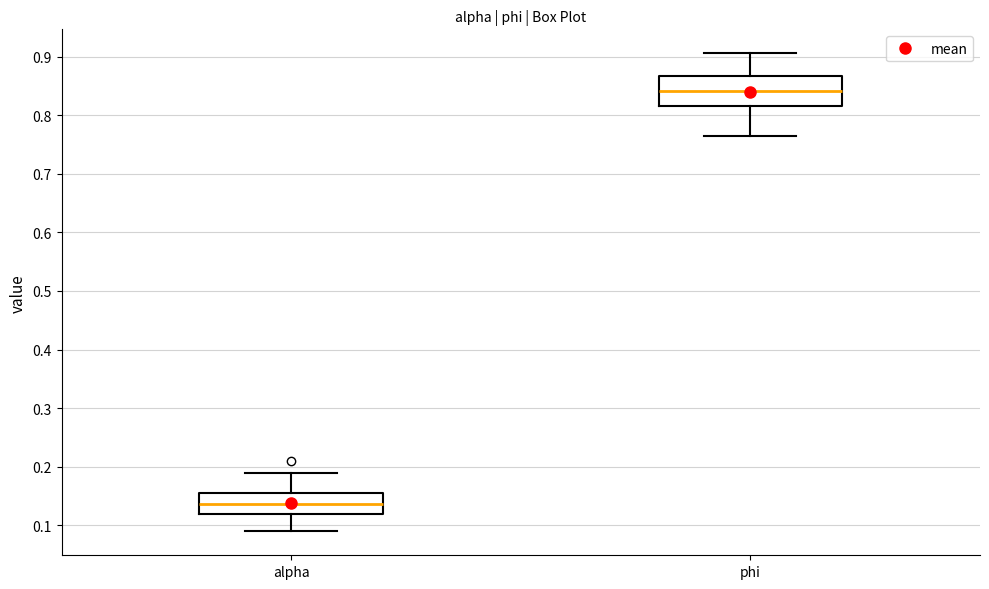

Reading left to right, transcribe this box plot: for each box, give where its median line is, the range the box spans, and where its two whiskers end, as read against the y-axis. The values are not printed on the chart, so give them approximately, as read against the axis.

alpha: median 0.14, box 0.12 to 0.15, whiskers 0.09 to 0.19
phi: median 0.84, box 0.82 to 0.87, whiskers 0.76 to 0.91